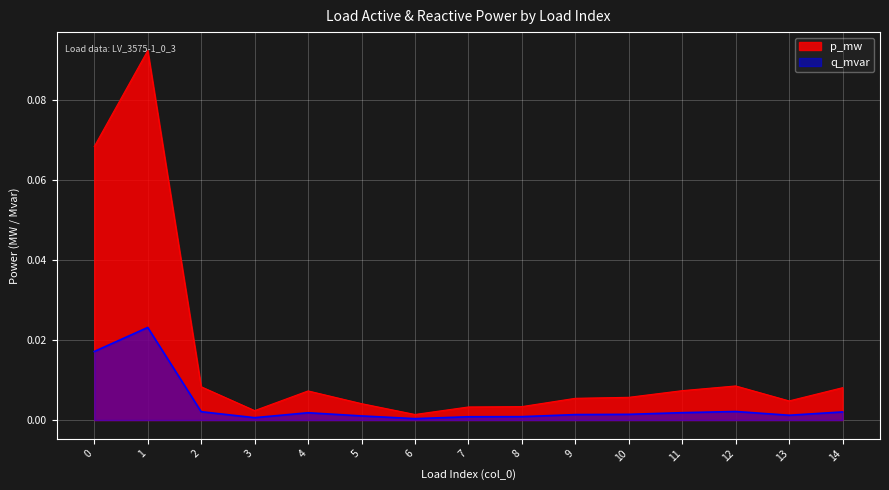

Reading left to right, list all the values displayed in this chart.

p_mw: 0=0.1	1=0.1	2=0.0	3=0.0	4=0.0	5=0.0	6=0.0	7=0.0	8=0.0	9=0.0	10=0.0	11=0.0	12=0.0	13=0.0	14=0.0
q_mvar: 0=0.0	1=0.0	2=0.0	3=0.0	4=0.0	5=0.0	6=0.0	7=0.0	8=0.0	9=0.0	10=0.0	11=0.0	12=0.0	13=0.0	14=0.0